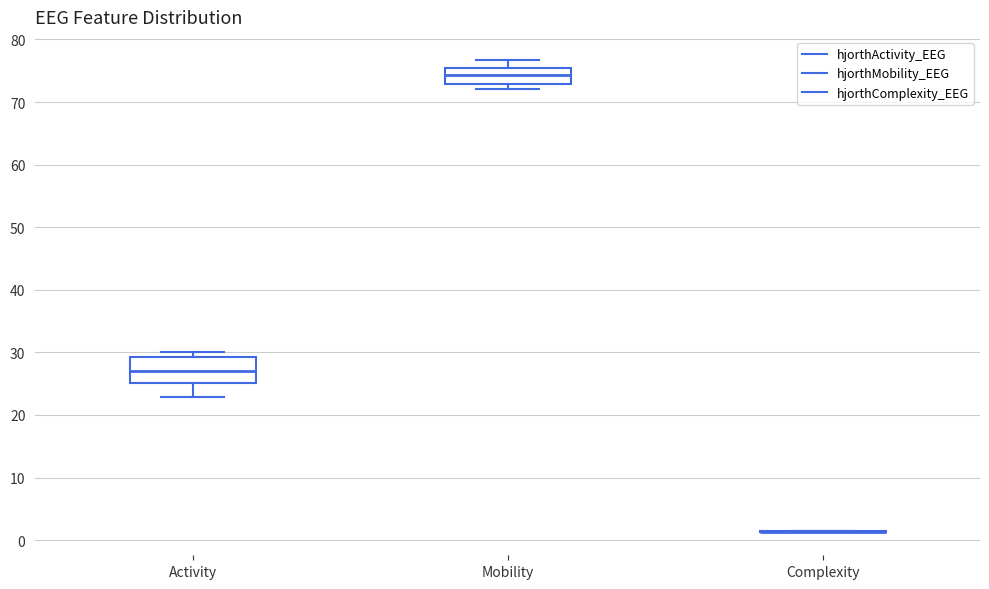

Reading left to right, read every box against the y-axis: the position of its median line, the range the box covers, and the ends of its whiskers. The values are not printed on the chart, so give them approximately, as read against the axis.

Activity: median 27, box 25 to 29, whiskers 23 to 30
Mobility: median 74, box 73 to 75, whiskers 72 to 77
Complexity: box collapsed to a line at 1, whiskers 1 to 1